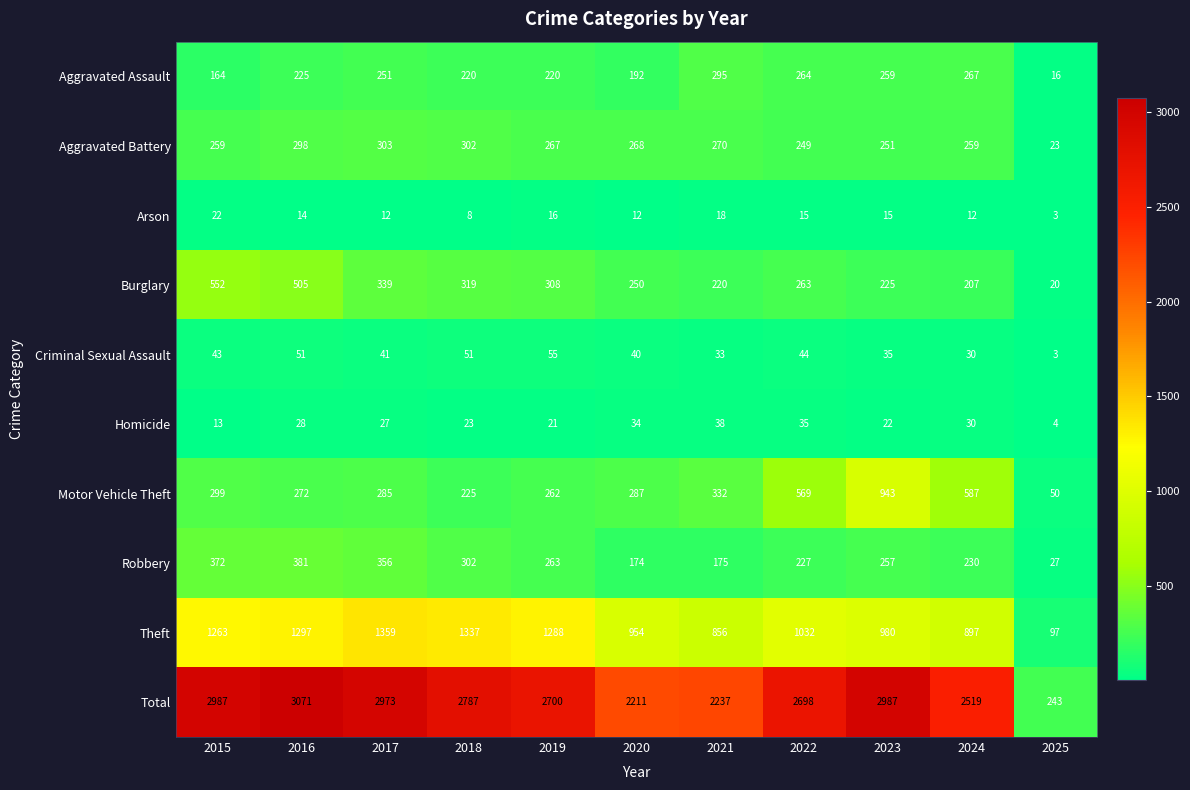

True or false: Homicide has a value of 23 at 2018.

True